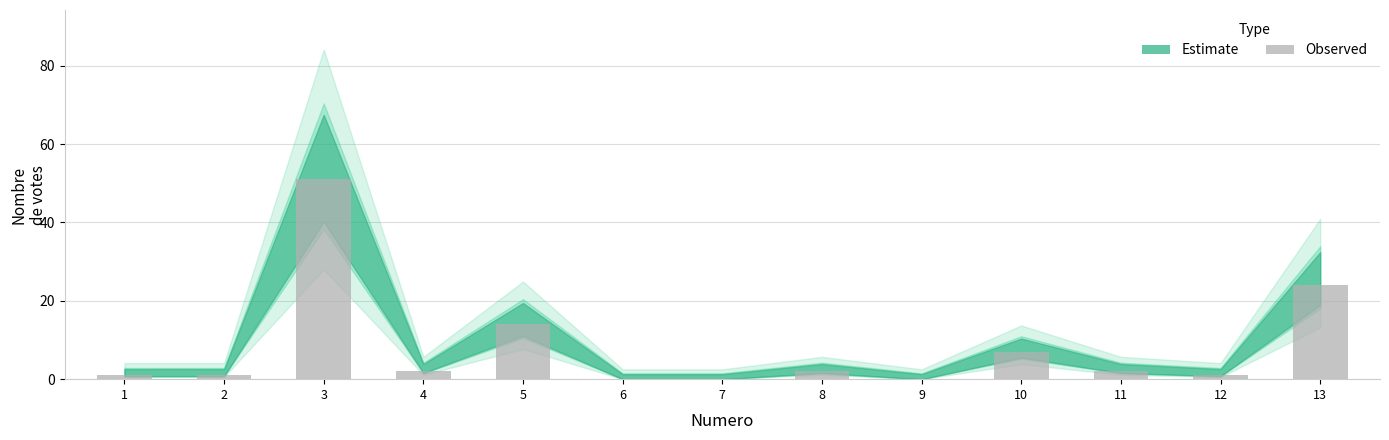

The value at 11 is 2. True or false?

True